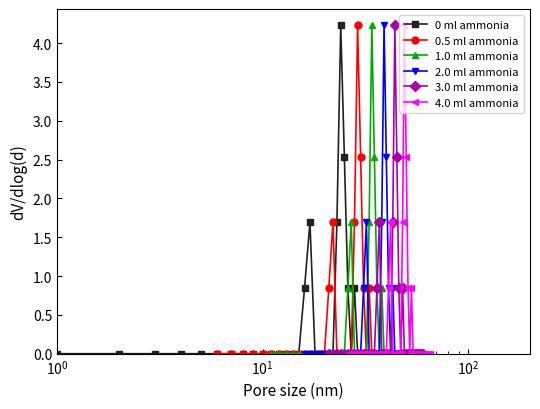

True or false: 0 ml ammonia has more than 2 points higher than both neighbors.

True